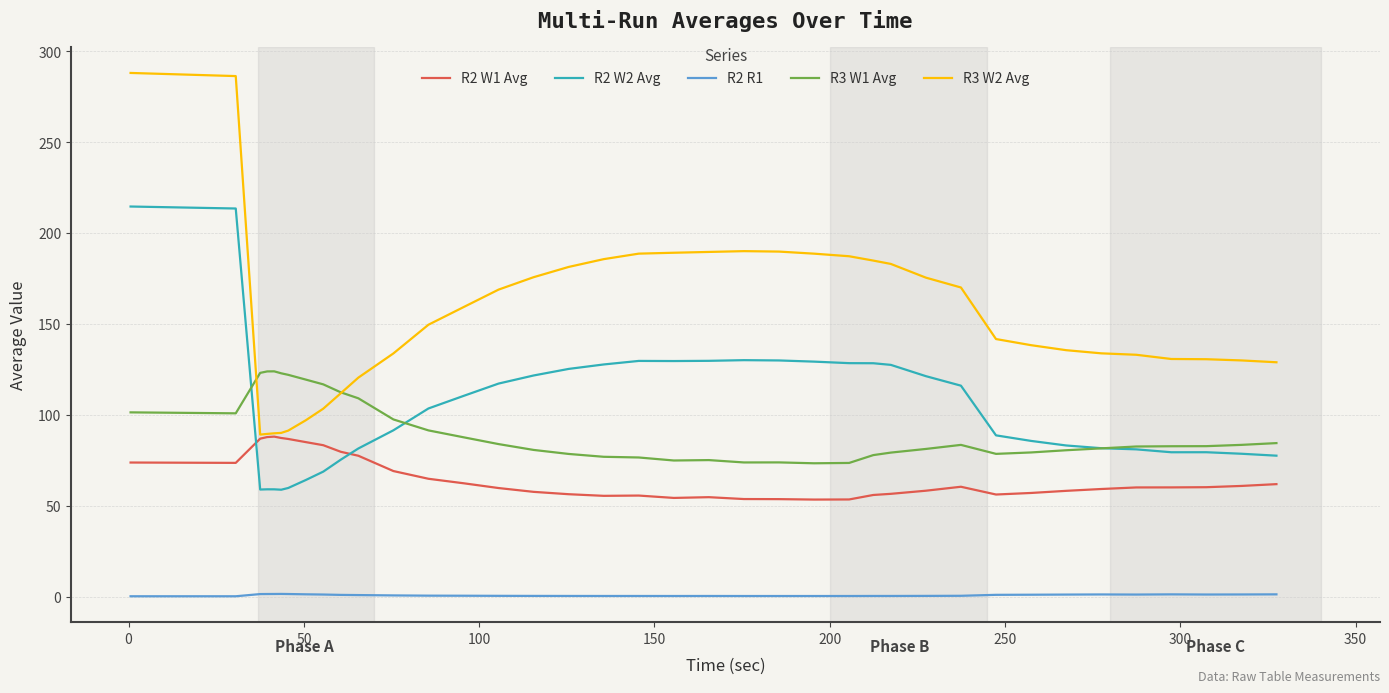

Which series has the largest range (max minus min)?

R3 W2 Avg